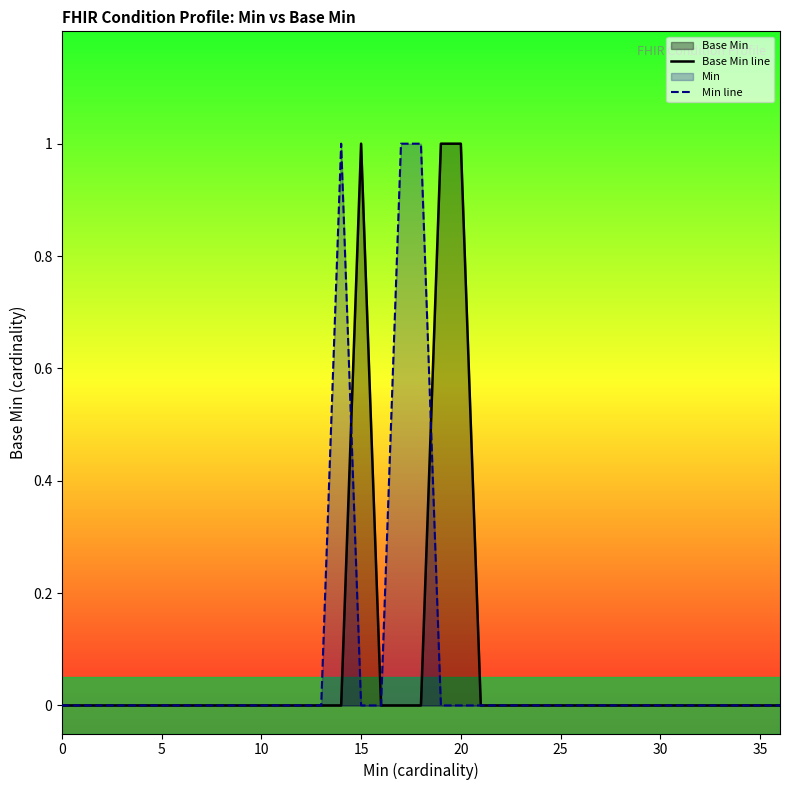

The value of Base Min line at 22 is 1. True or false?

False